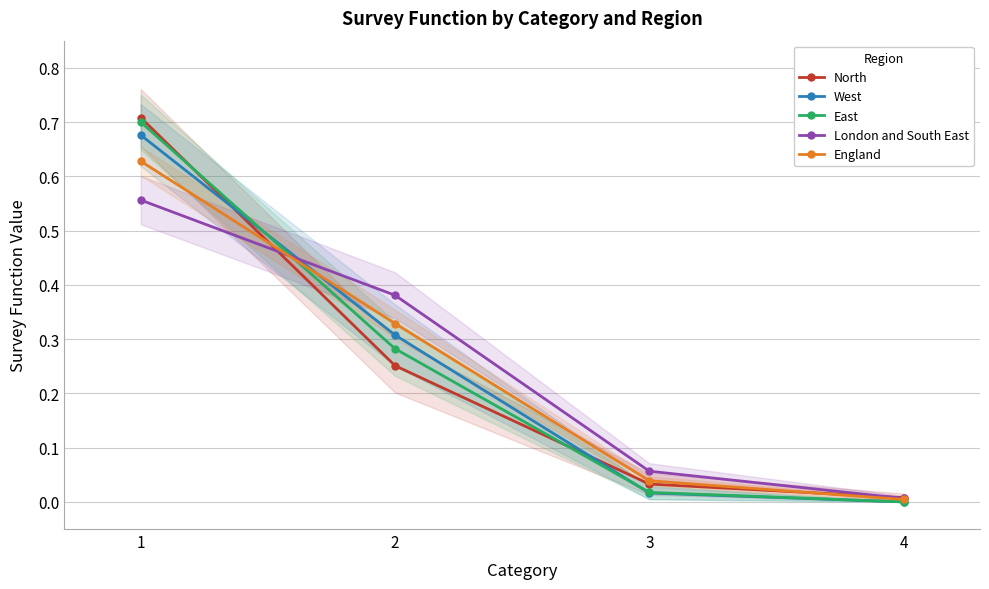

What is the total value across all series at 1?

3.3